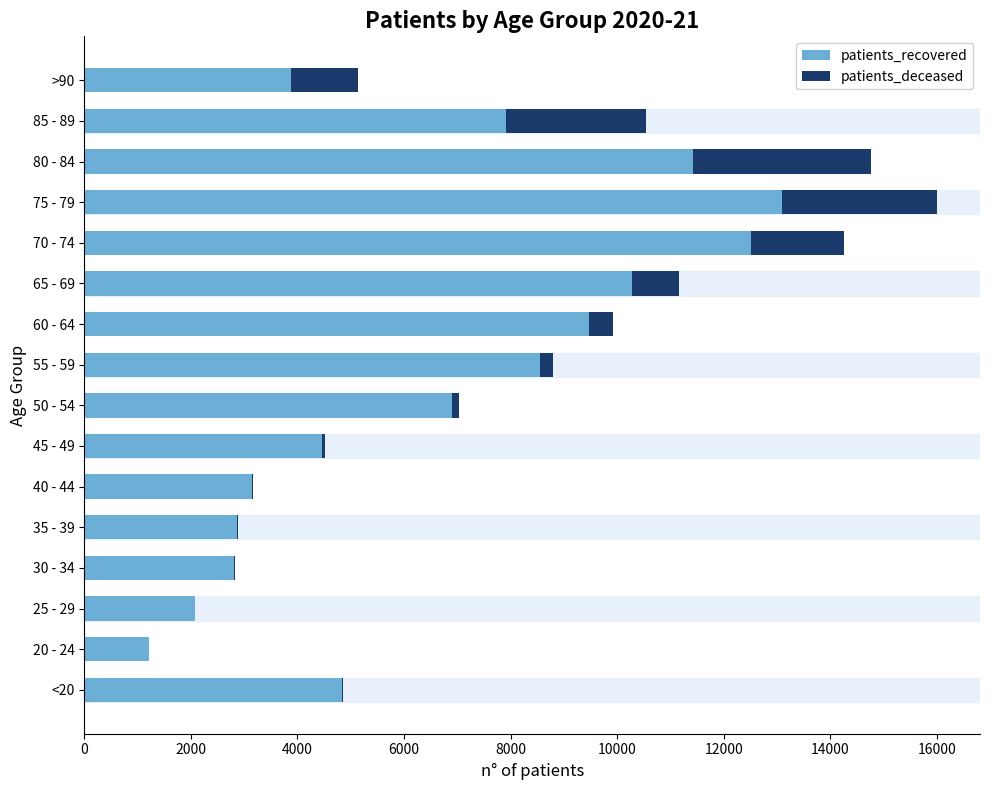

The value of patients_recovered at 70 - 74 is 12518. True or false?

True